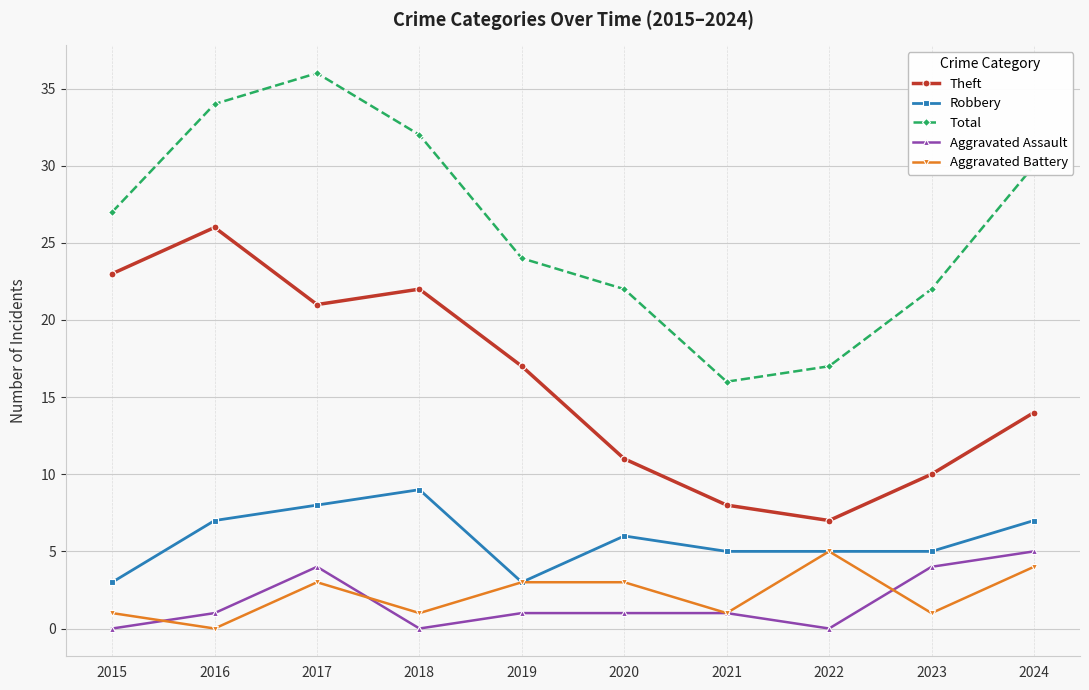

At which category does Theft reach its first local valley?

2017